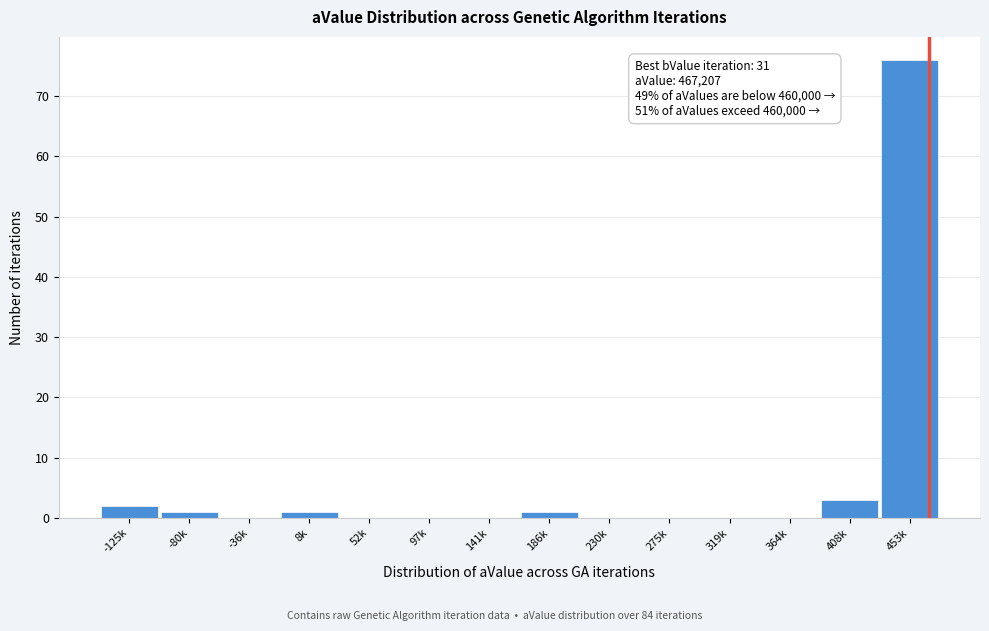

Reading left to right, extract all data points from this chart.

-125k=2	-80k=1	-36k=0	8k=1	52k=0	97k=0	141k=0	186k=1	230k=0	275k=0	319k=0	364k=0	408k=3	453k=76